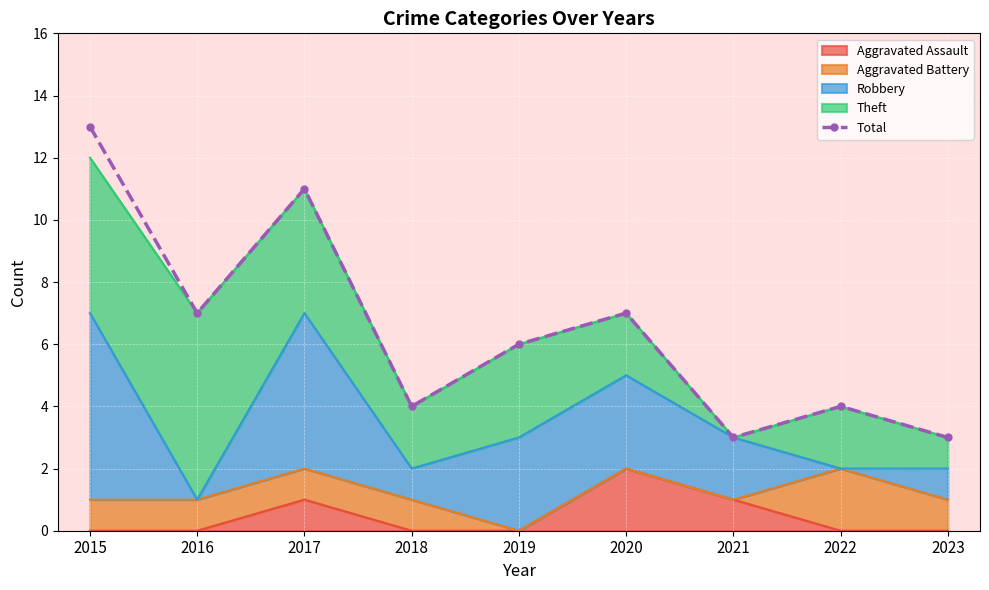

At which label is the value closest to 8?

2016